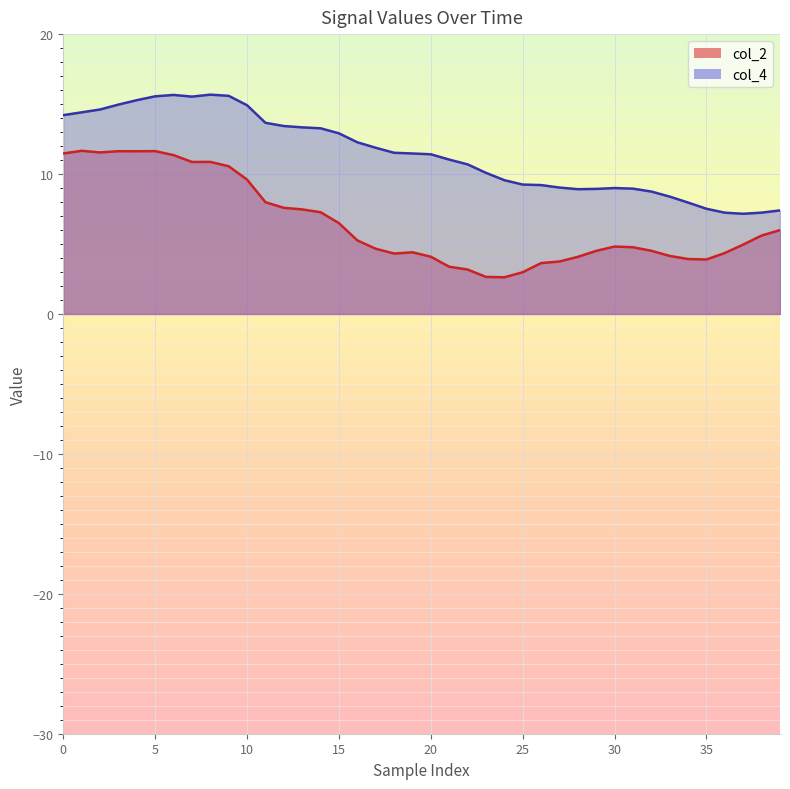

What is the approximate value of col_2 at 30?

4.8